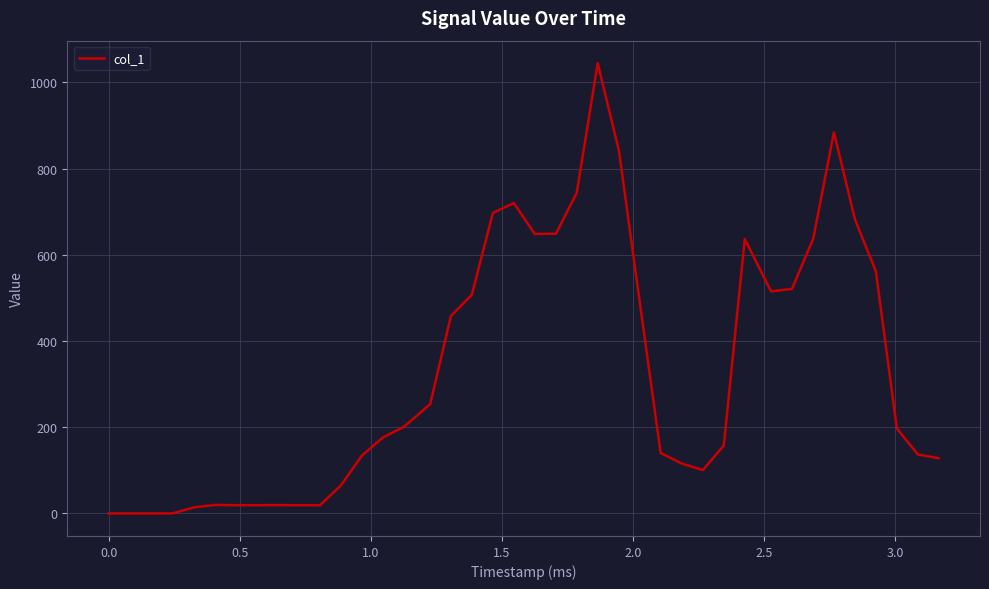

What is the difference between the maximum and minimum values?

1044.3